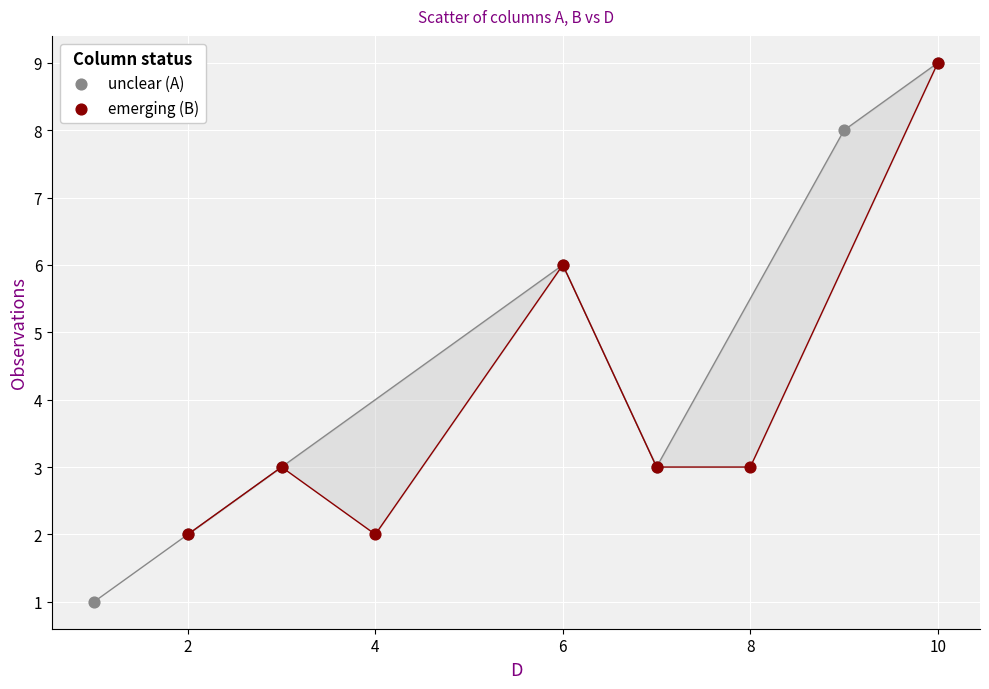

What are all the series names shown in the legend?

unclear (A), emerging (B)